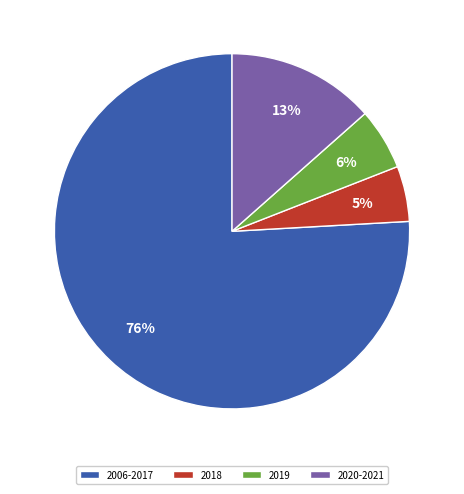

To the nearest percent, what portion does 2020-2021 represent?

13%